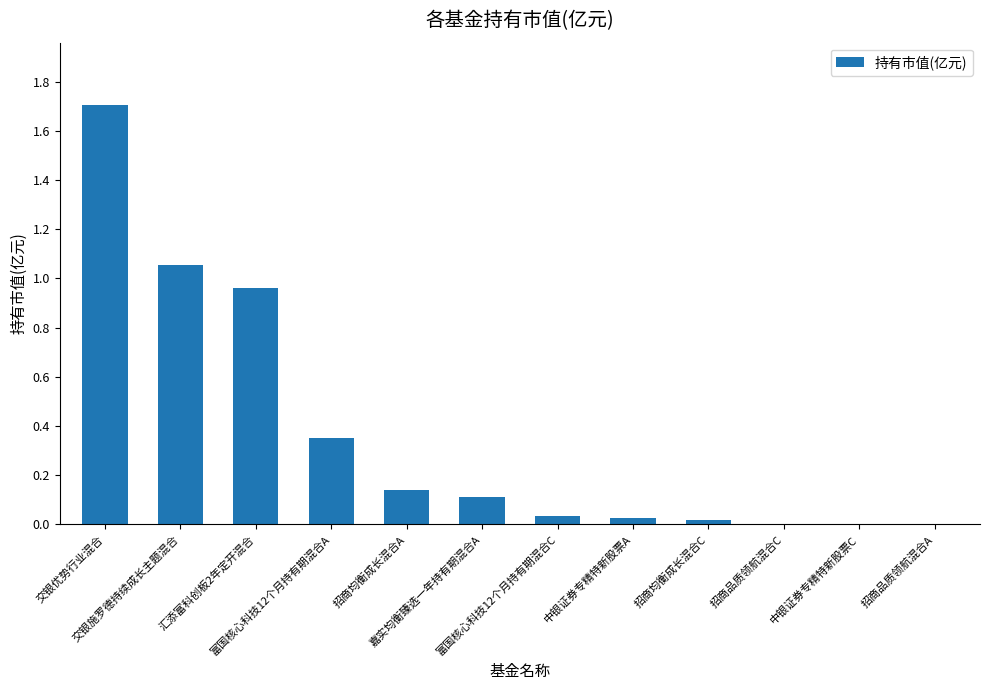

Which category has the highest value across all series?

交银优势行业混合